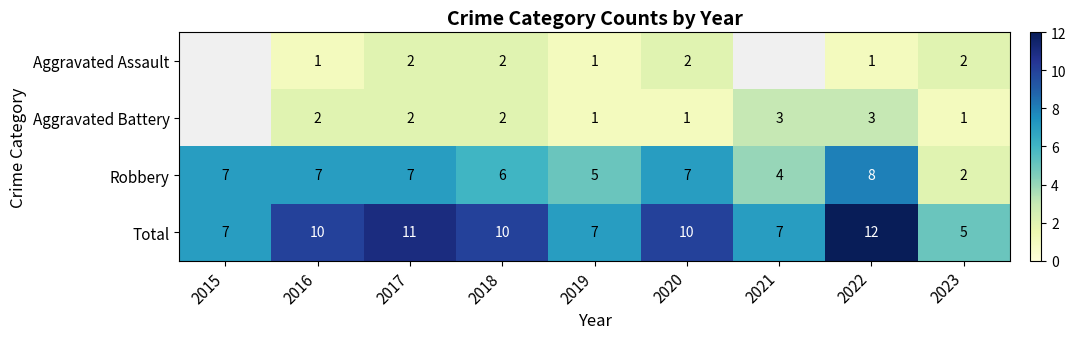

At 2020, list the series in order from smallest to largest.

Aggravated Battery, Aggravated Assault, Robbery, Total